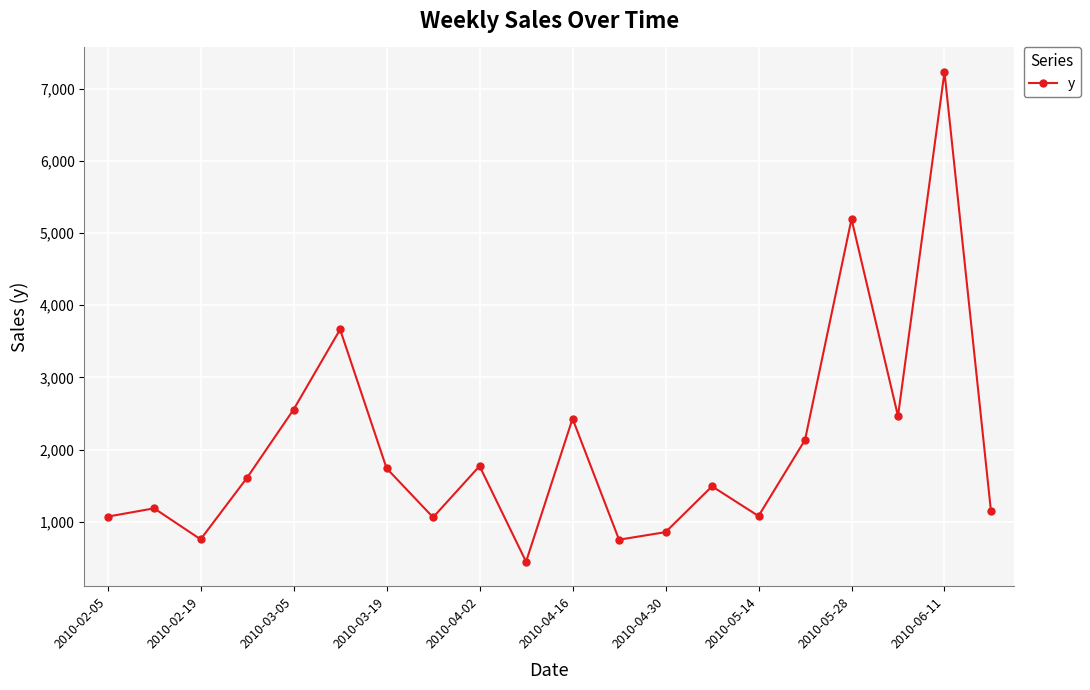

Count the number of categories in the chart.

20